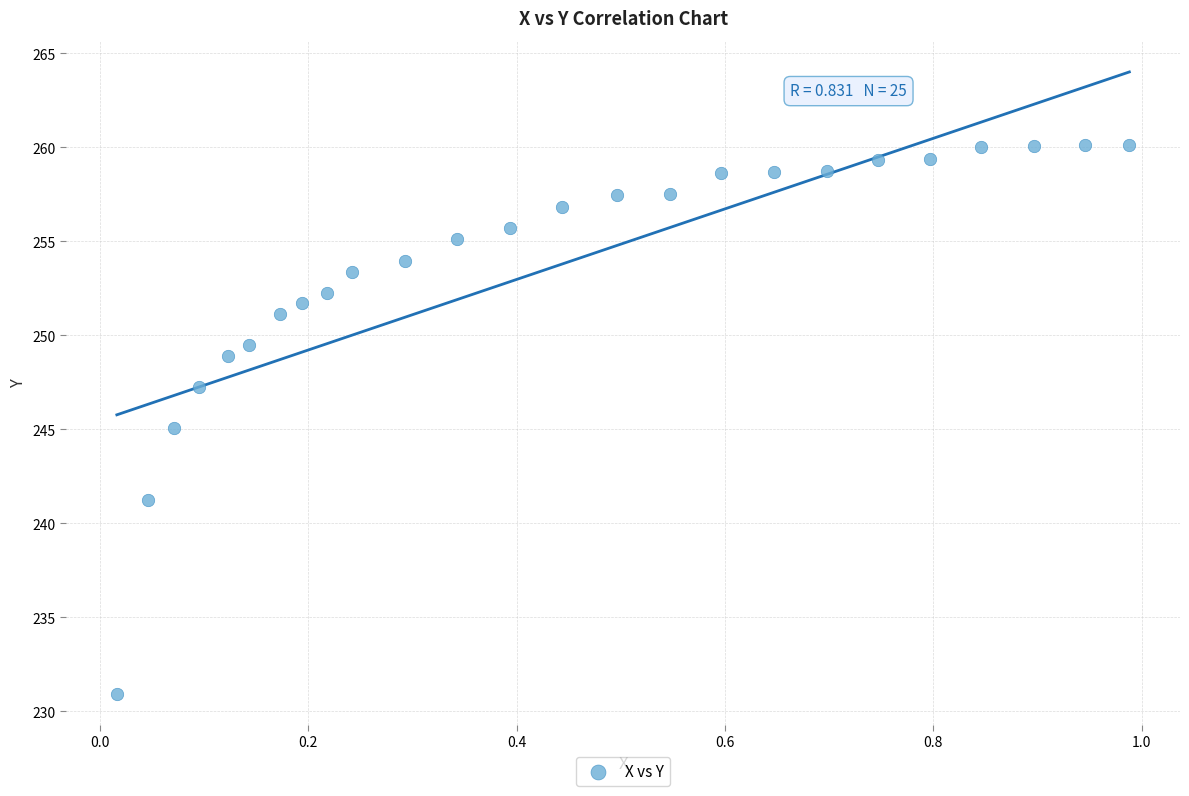

How many data points are displayed?

25